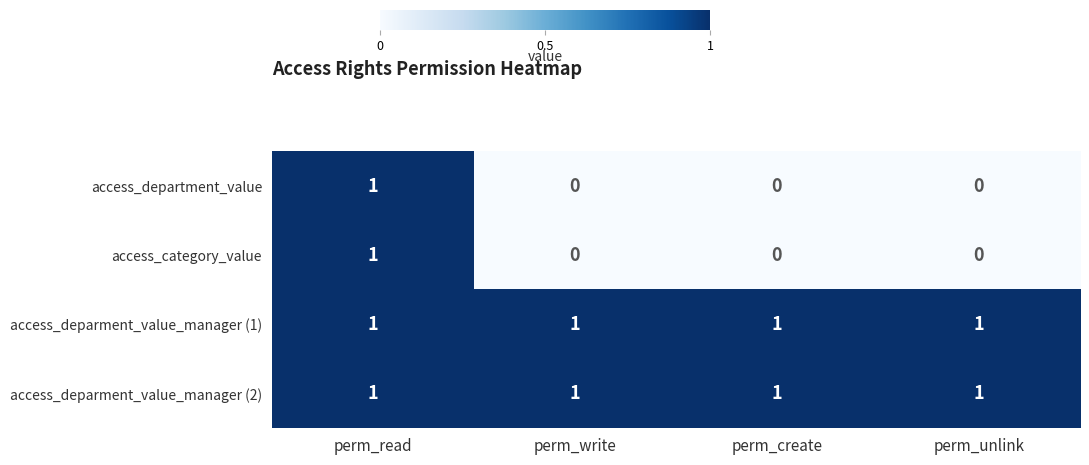

True or false: access_deparment_value_manager (1) has a value of 0 at perm_read.

False